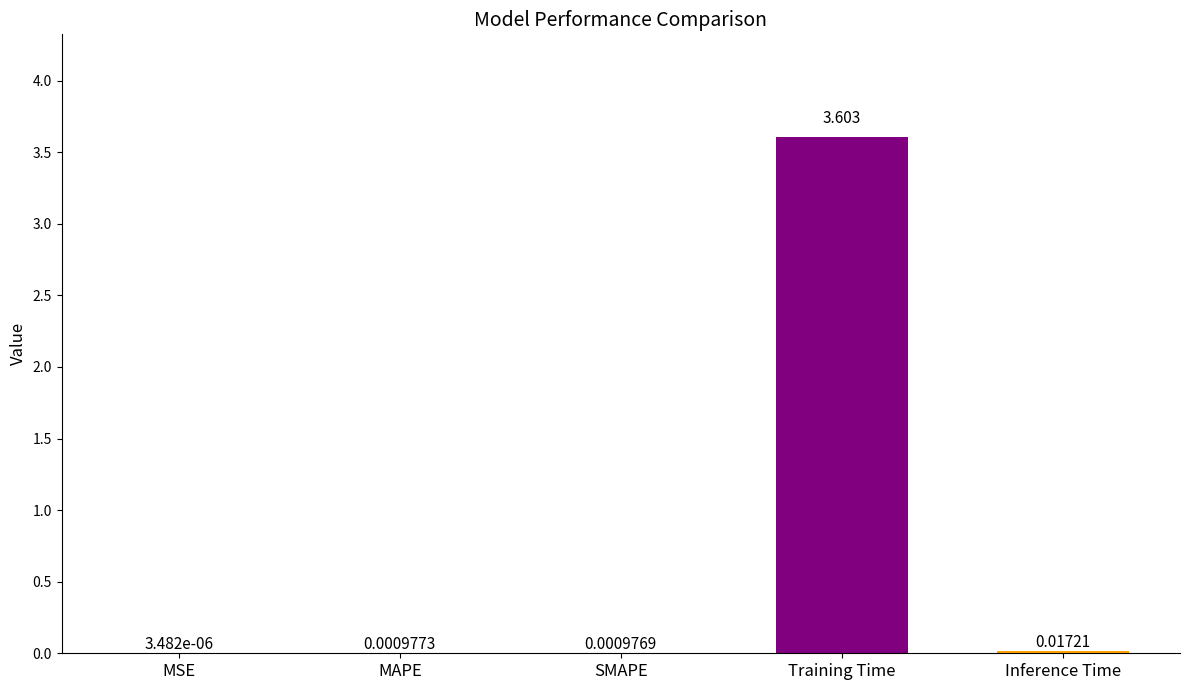

Which has a higher value, SMAPE or MAPE?

MAPE